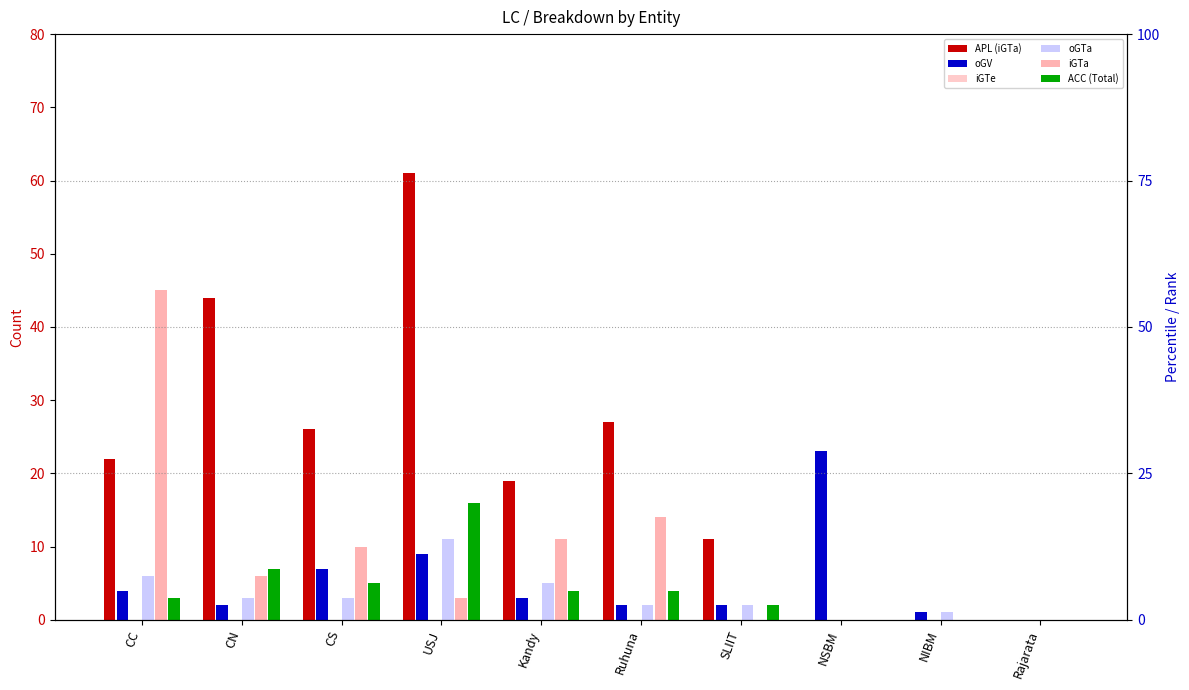

What is the average value of the APL (iGTa) series?

21